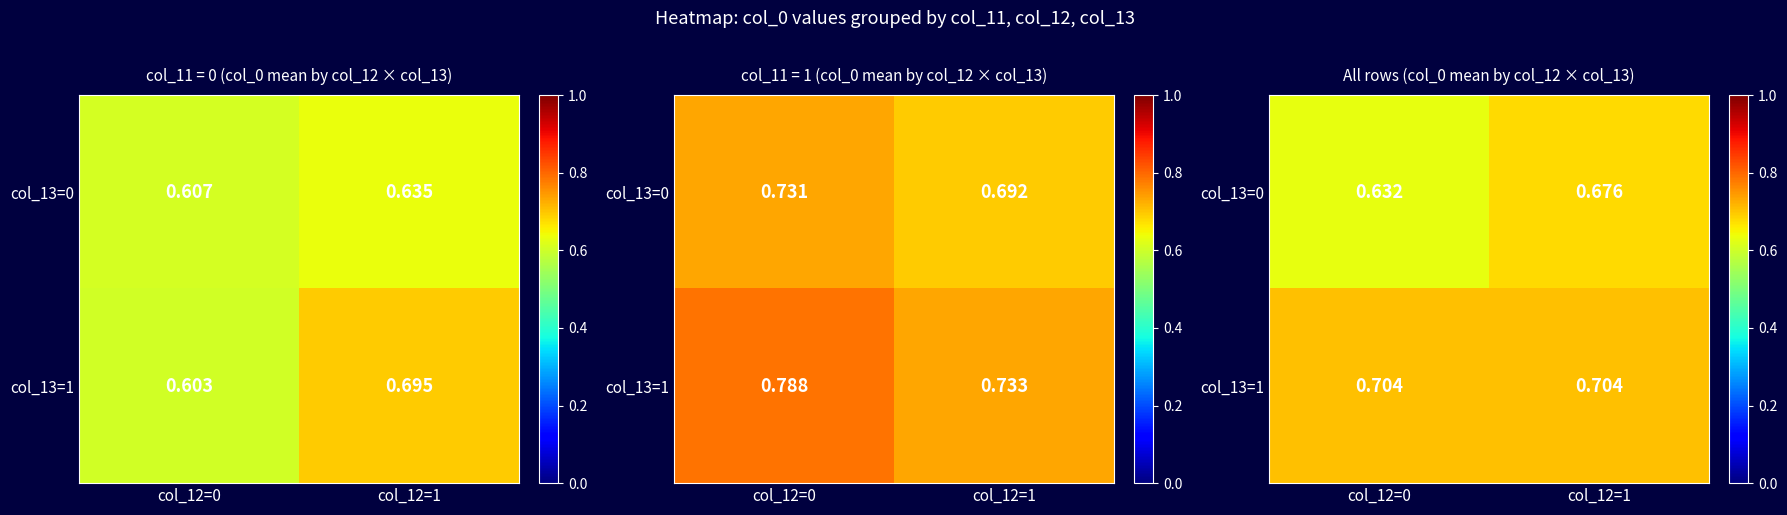

What is the sum of all col_13=1 values?

1.4